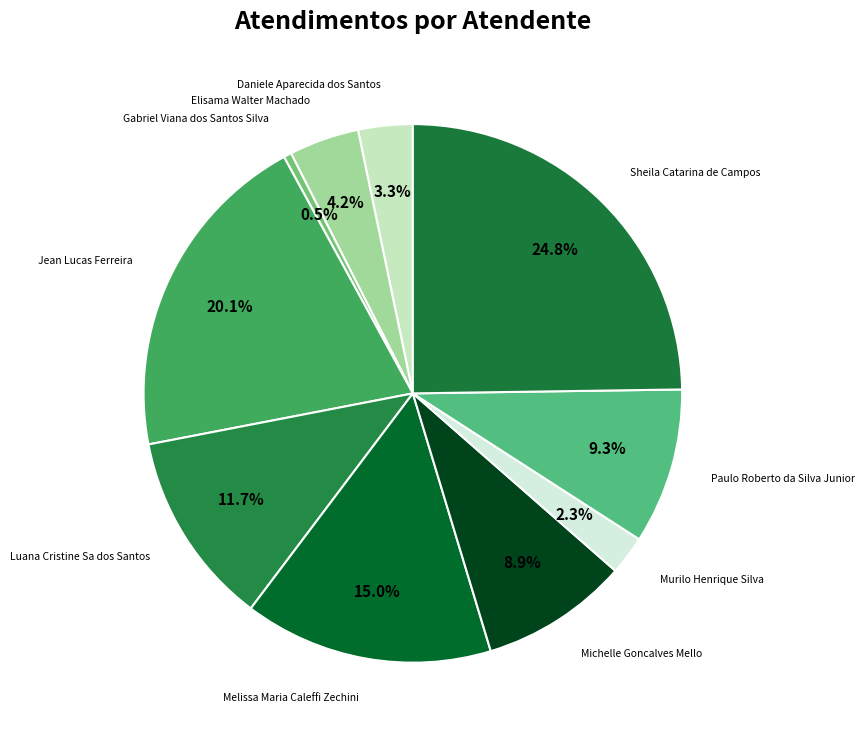

Rank the categories by value from lowest to highest.

Gabriel Viana dos Santos Silva, Murilo Henrique Silva, Daniele Aparecida dos Santos, Elisama Walter Machado, Michelle Goncalves Mello, Paulo Roberto da Silva Junior, Luana Cristine Sa dos Santos, Melissa Maria Caleffi Zechini, Jean Lucas Ferreira, Sheila Catarina de Campos